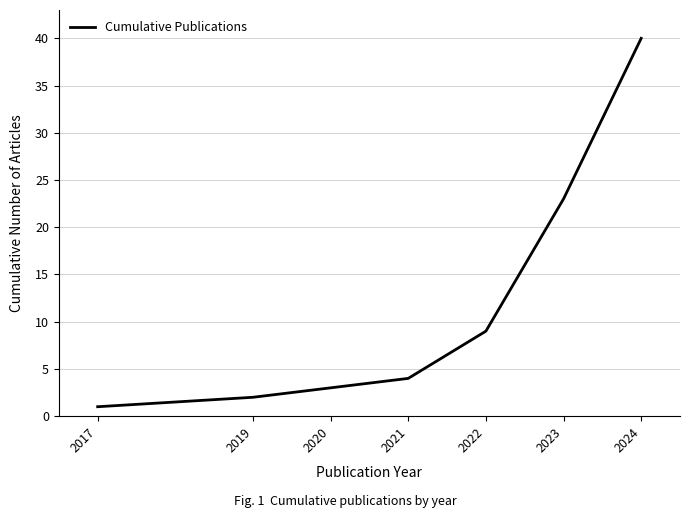

At which label is the value closest to 20?

2023